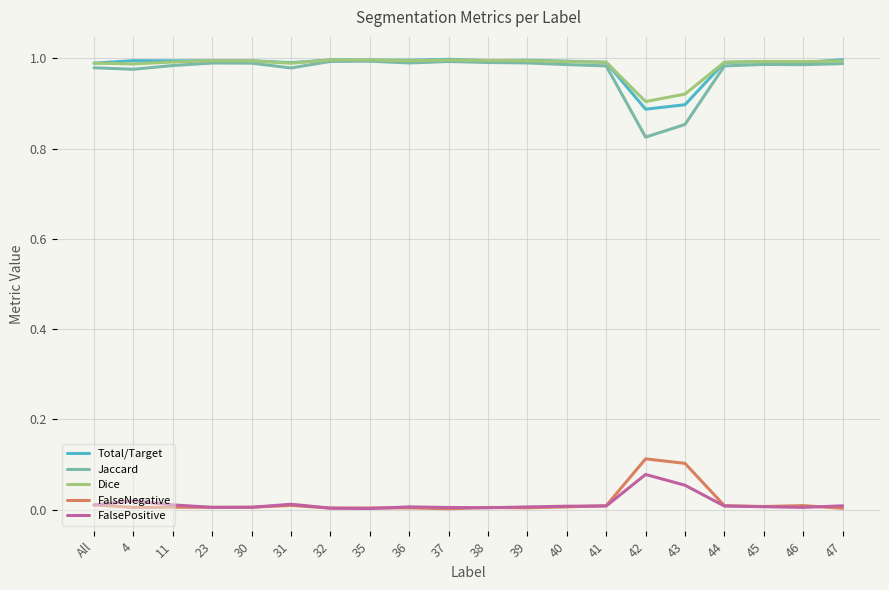

What is the label of the 5th point from the right?

43